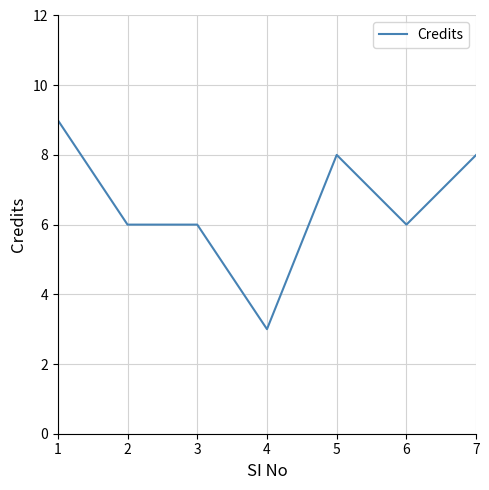

What is the maximum value shown in the chart?

9